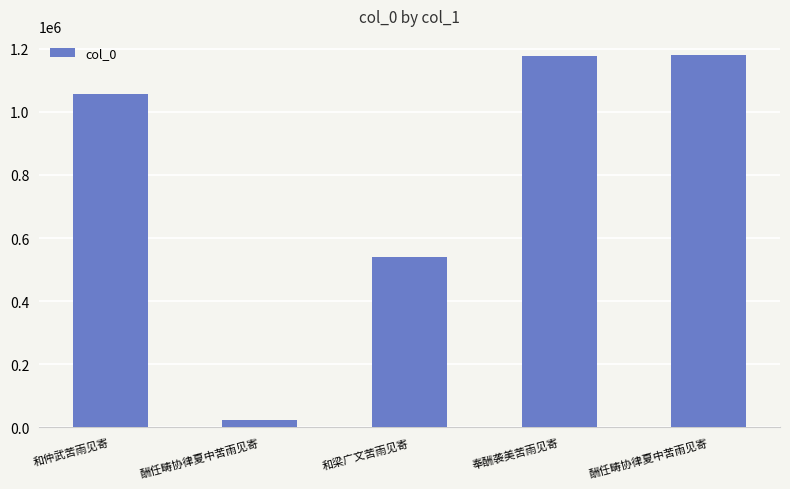

How many distinct data groups are displayed?

1